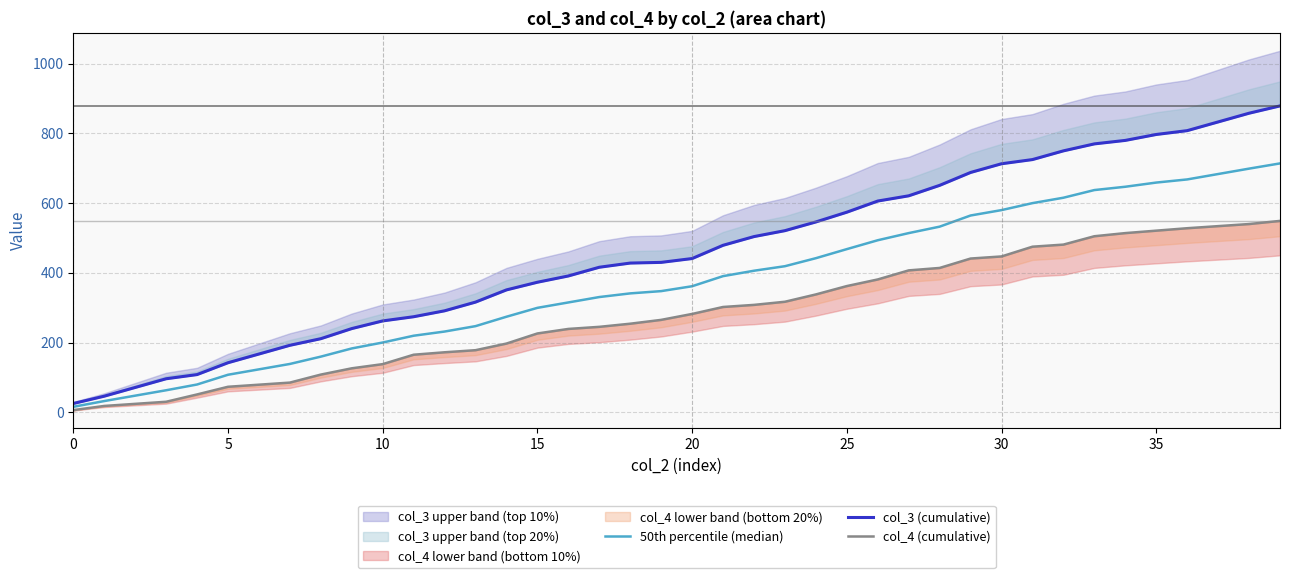

Is it true that 50th percentile (median) equals 533.6 at 20?

False